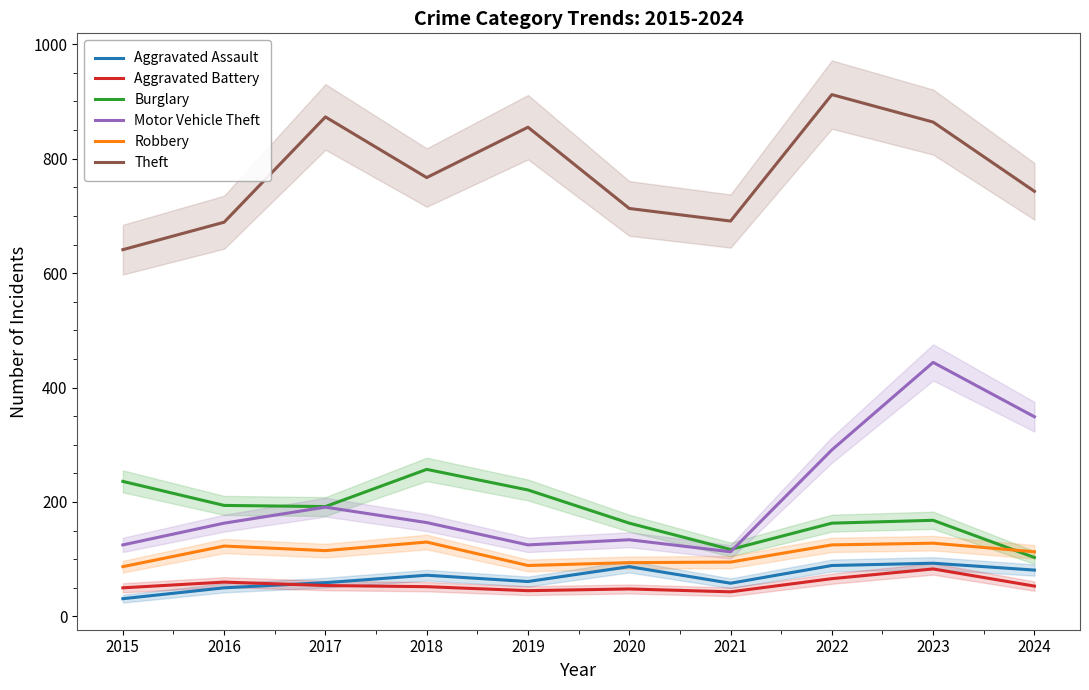

What is the sum of the Aggravated Assault values at 2020 and 2017?

146